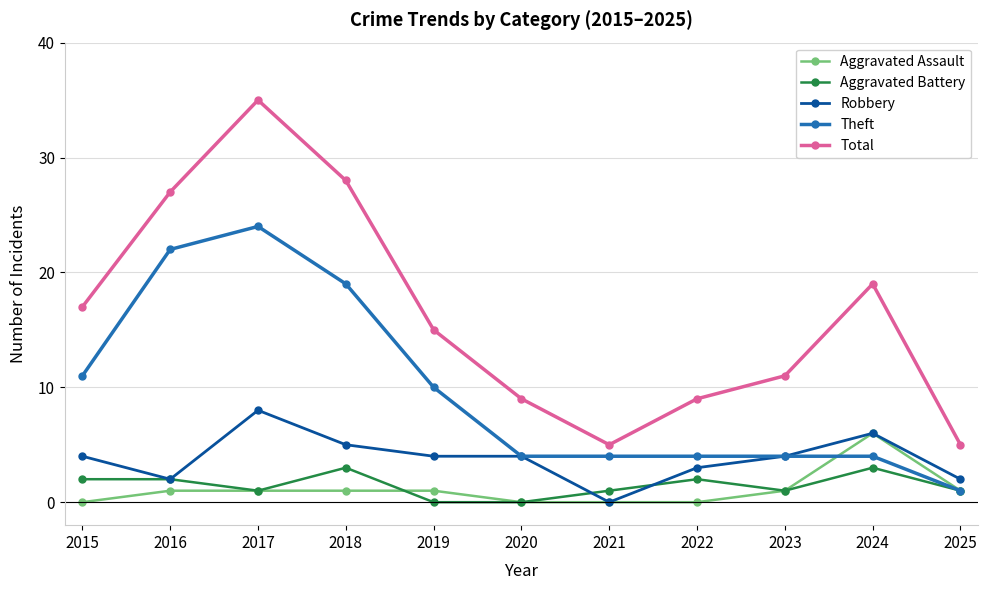

Rank the series by their maximum value, from highest to lowest.

Total, Theft, Robbery, Aggravated Assault, Aggravated Battery